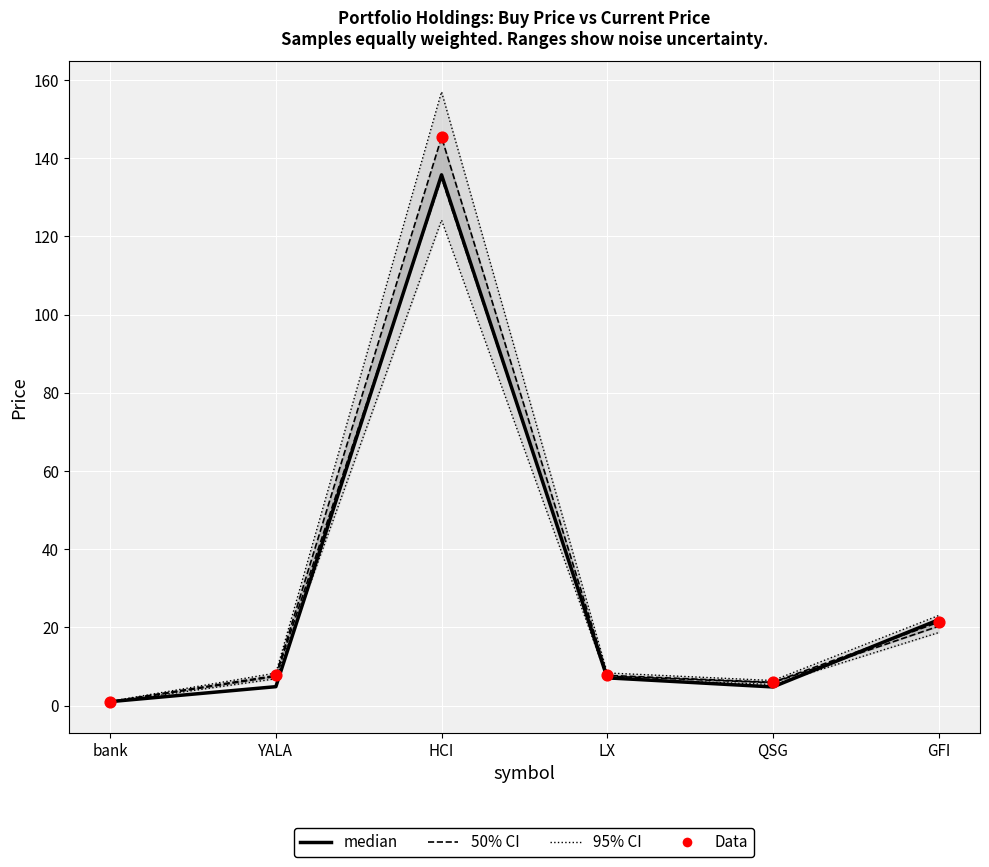

Which series reaches the maximum Y coordinate?

95% CI